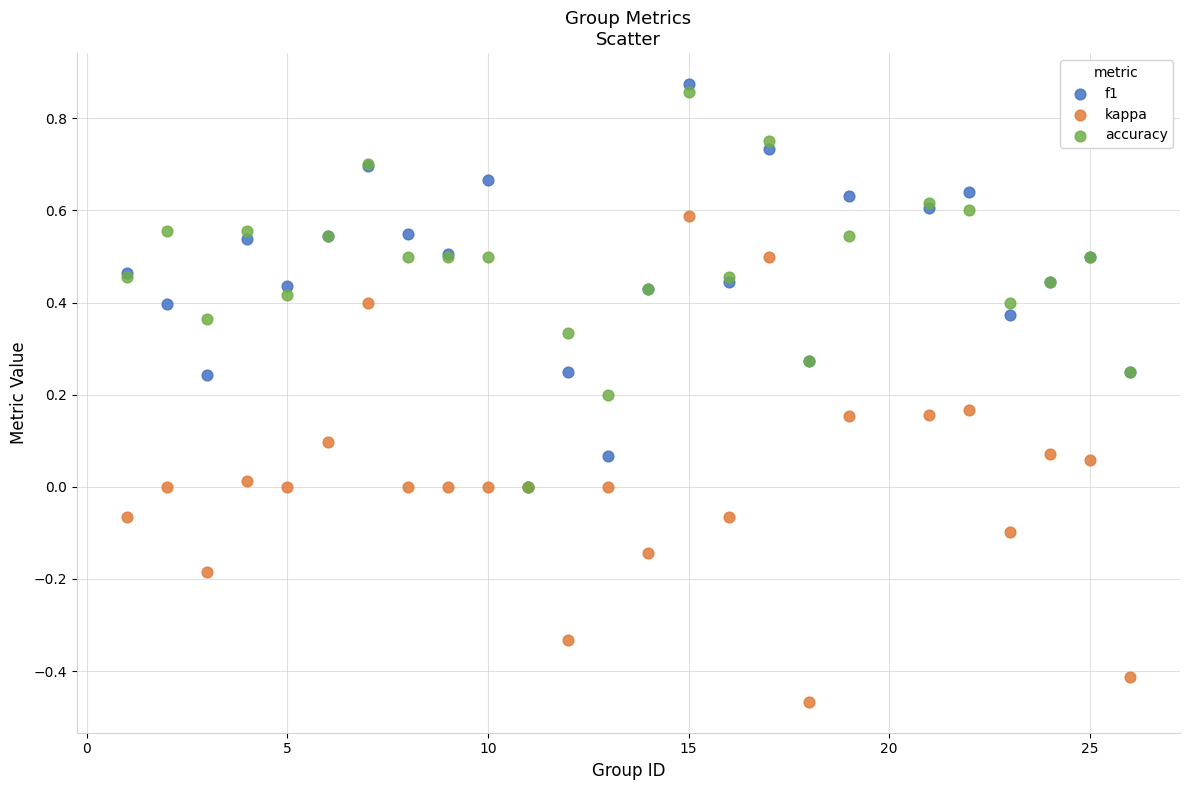

Which series has the widest spread of Y values?

kappa